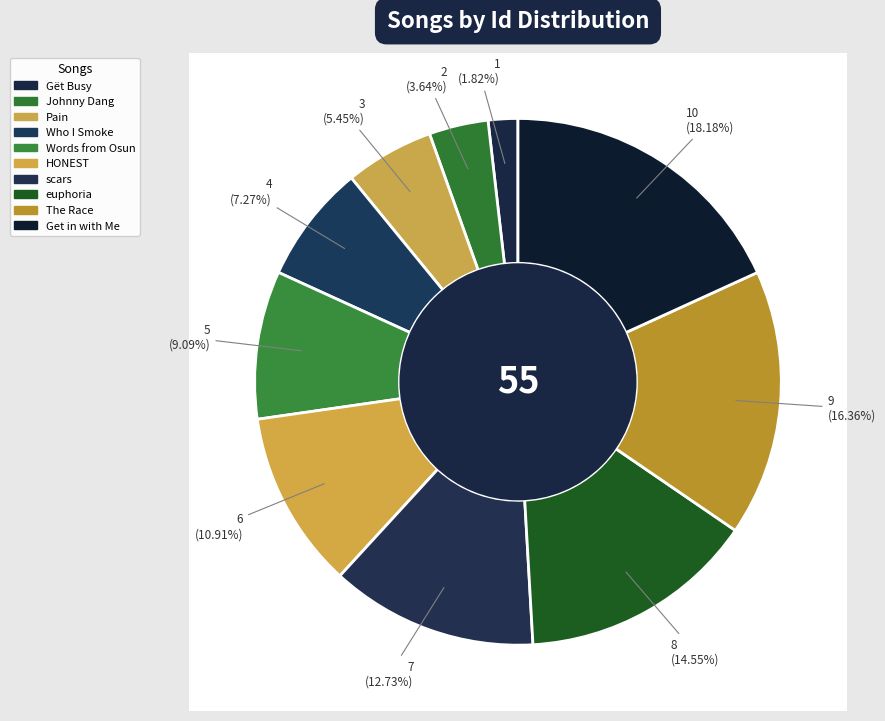

Count the number of slices in the pie.

10